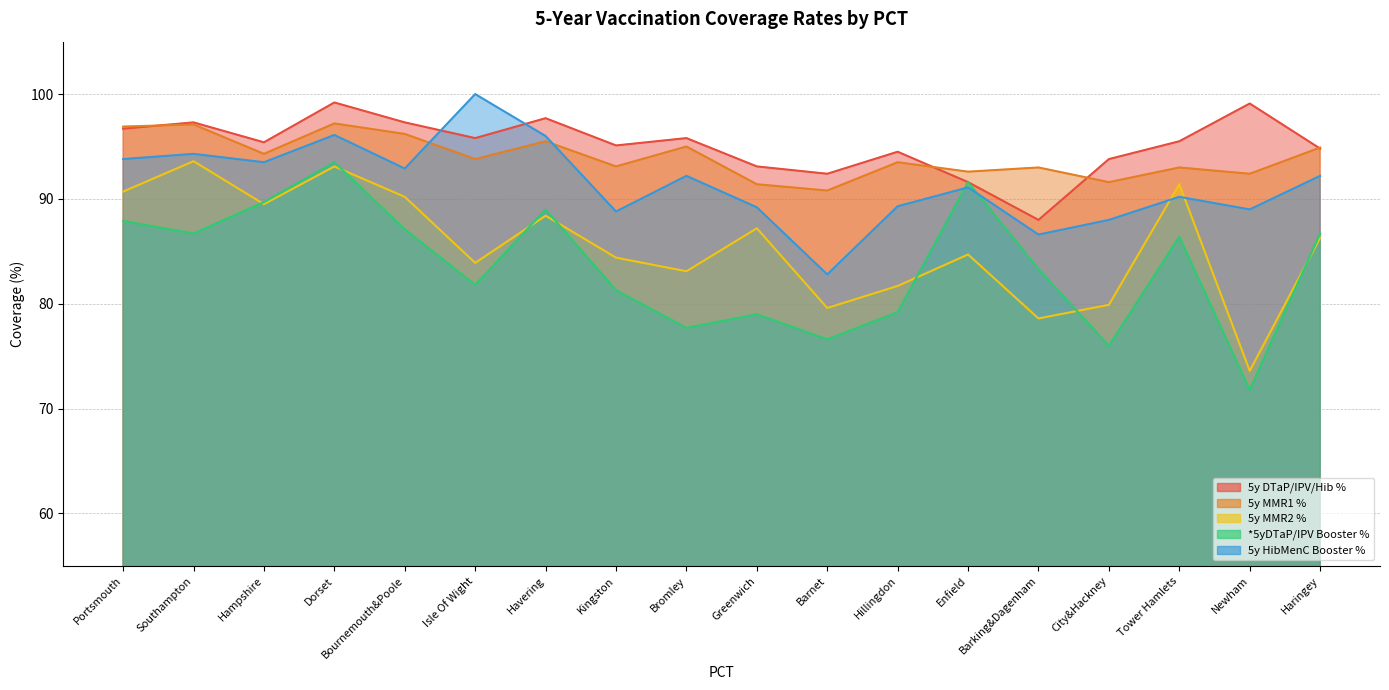

True or false: 5y DTaP/IPV/Hib % has a value of 96.7 at Portsmouth.

True